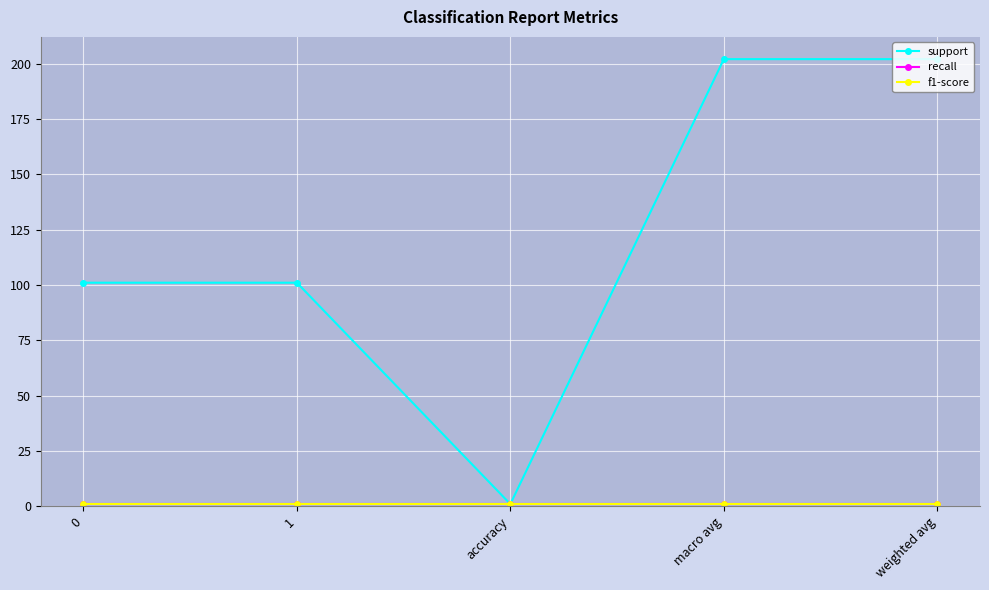

Does the chart have visible grid lines?

Yes